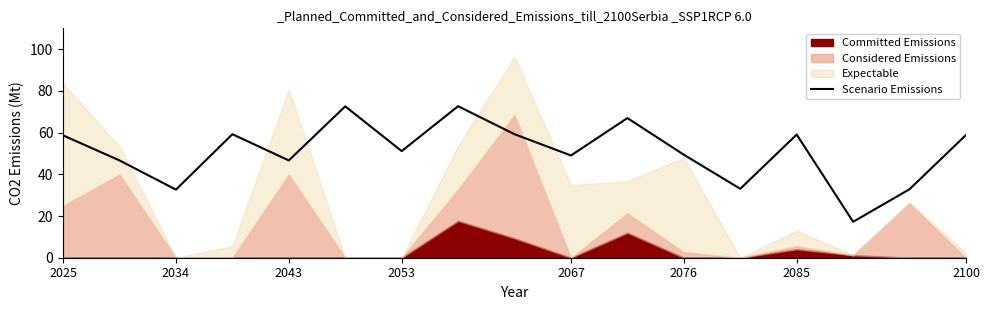

What is the lowest value of the Scenario Emissions series?

17.2